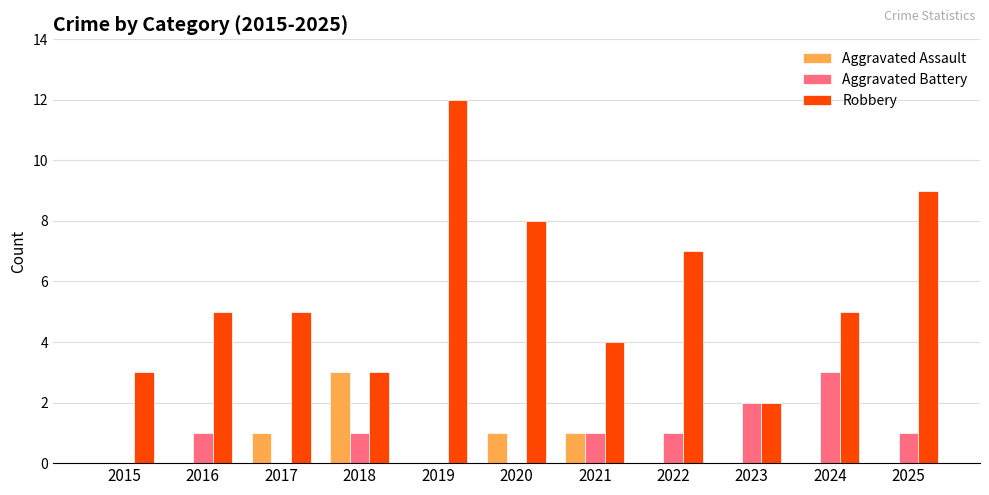

At which category is the sum across all series the highest?

2019